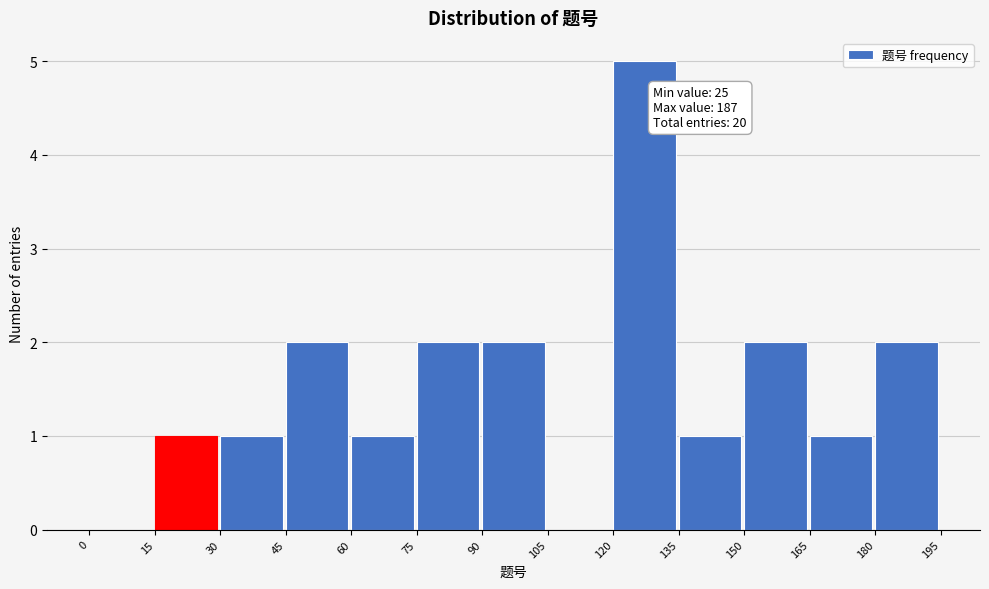

Over which range of the x-axis is the bar tallest?

120 to 135